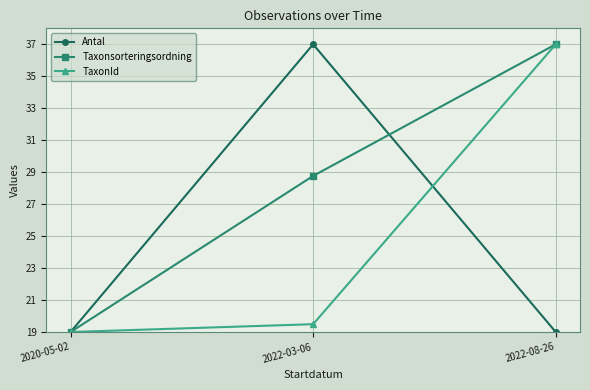

What value does the TaxonId series have at 2022-03-06?

19.5